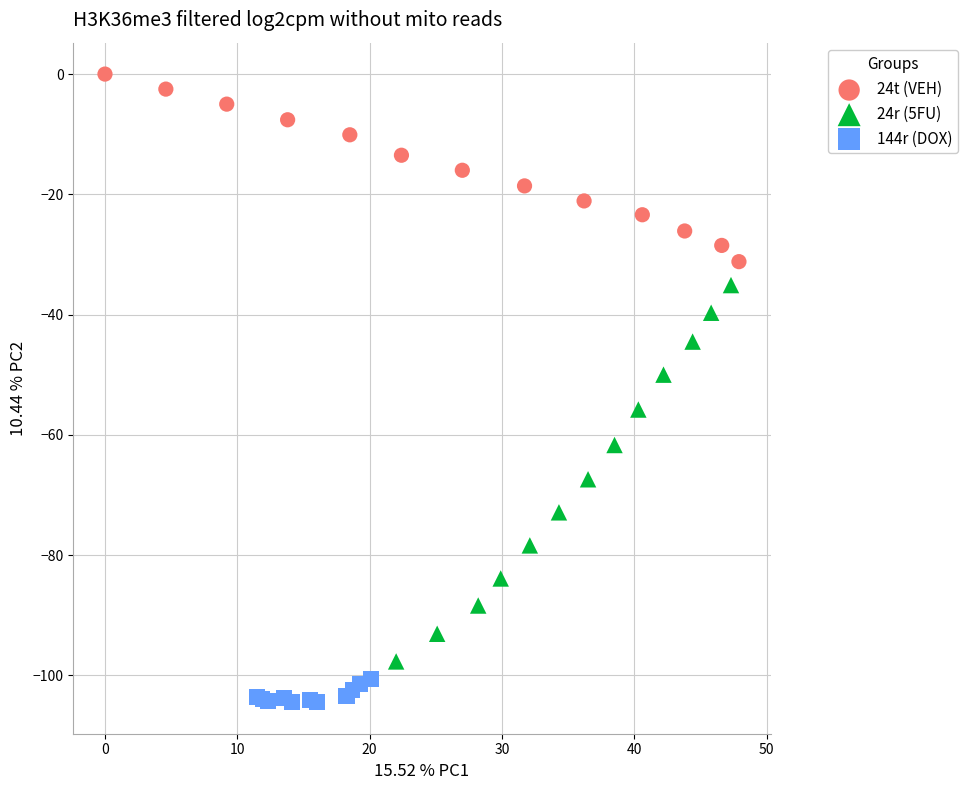

Which series has the largest Y range (max minus min)?

24r (5FU)